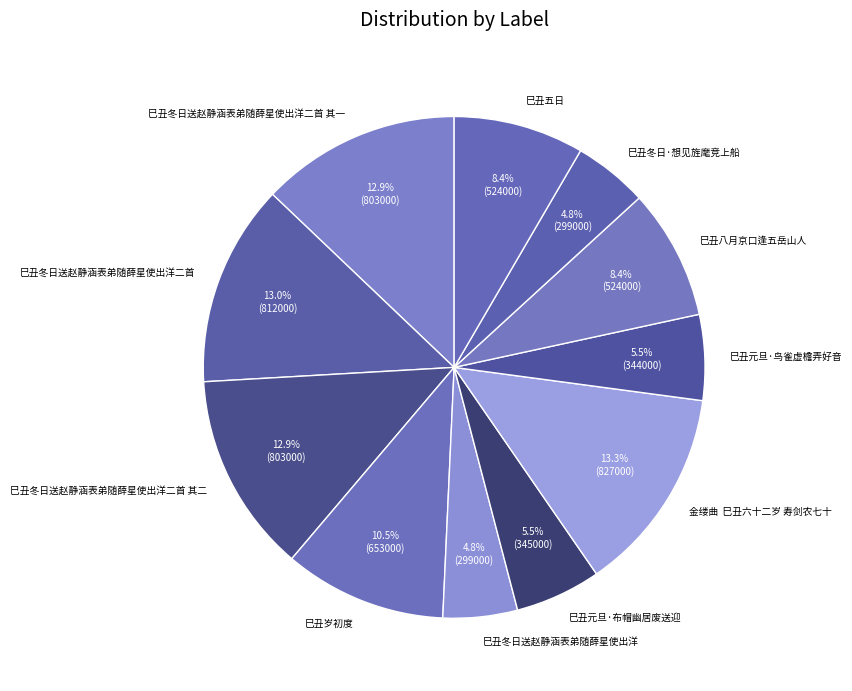

Does any single category account for the majority?

No